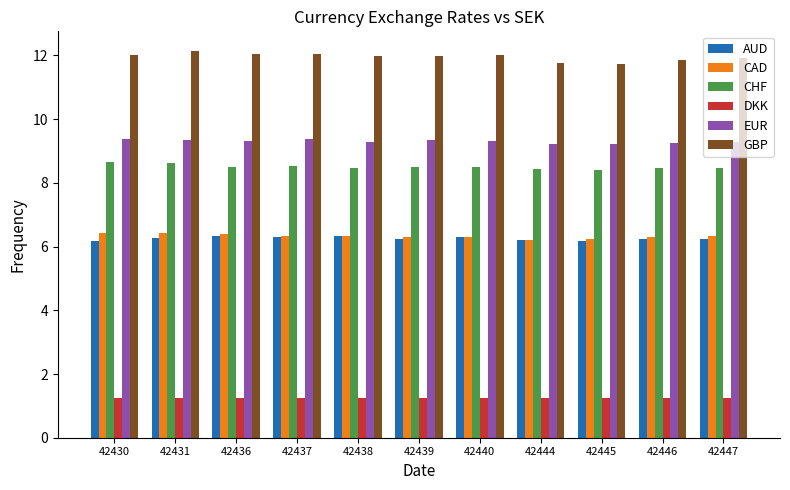

How many CHF values are between 8 and 9?

11